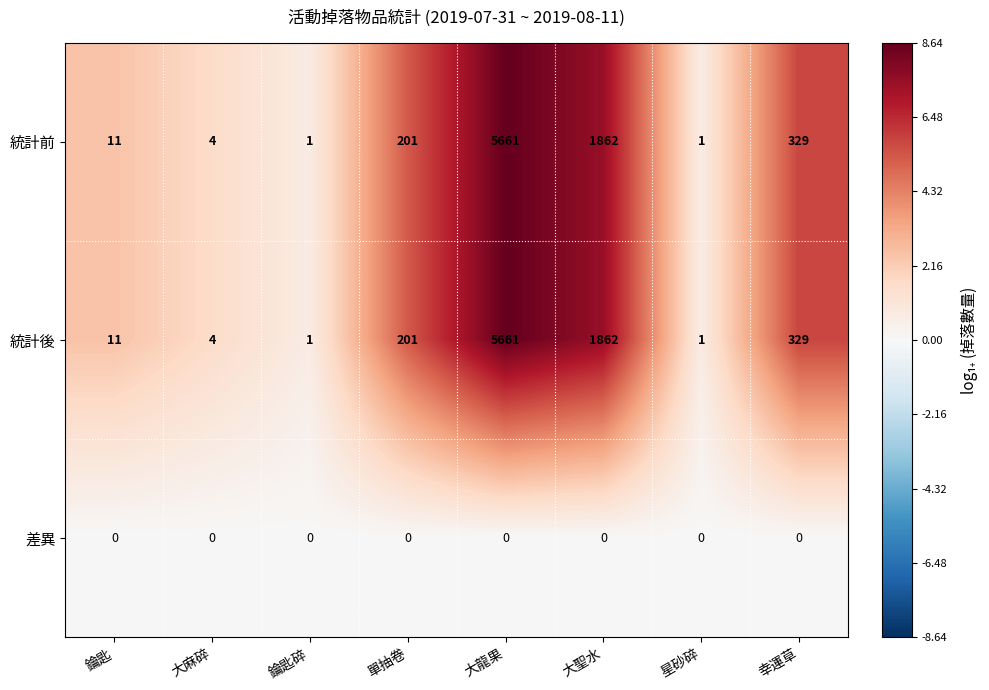

What is the maximum value shown in the chart?

5661